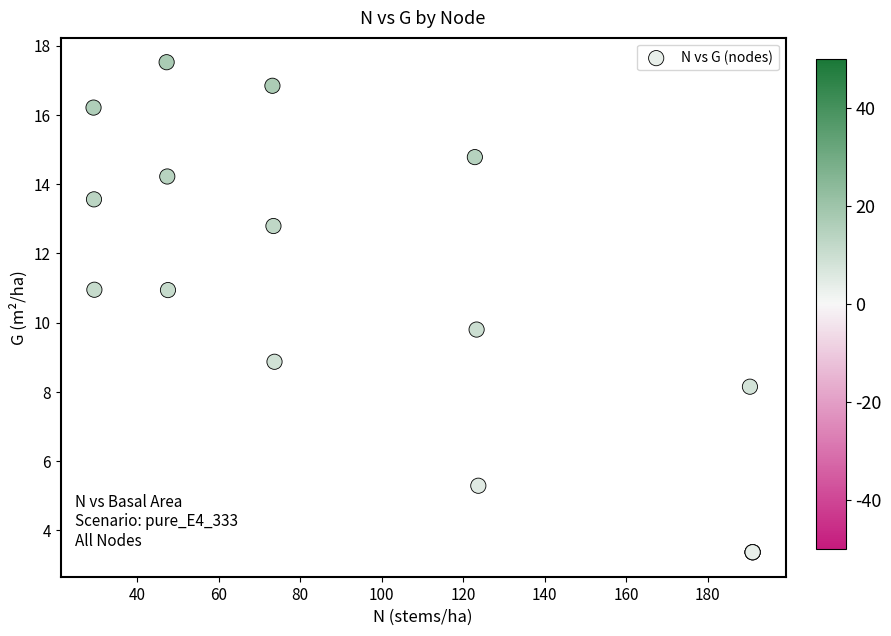

What Y value in the scatter plot is closest to 10?

9.8